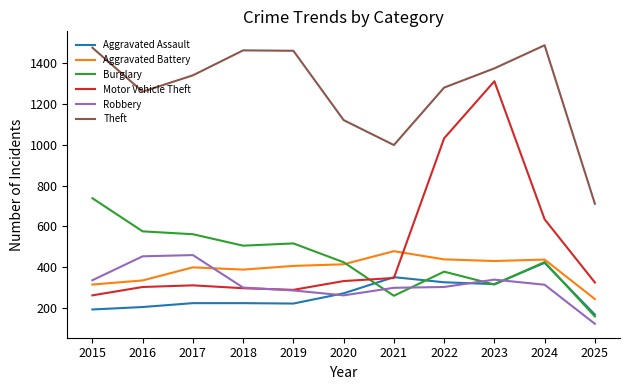

Which series has the largest total across all categories?

Theft